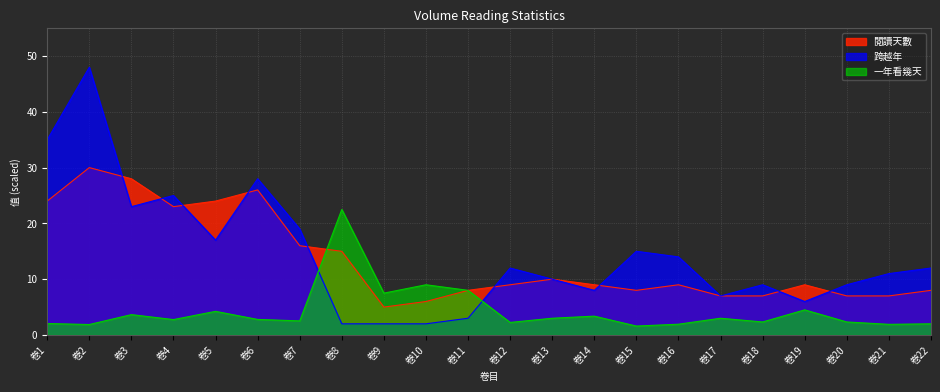

True or false: 一年看幾天 has a value of 1.8 at 卷3.

False